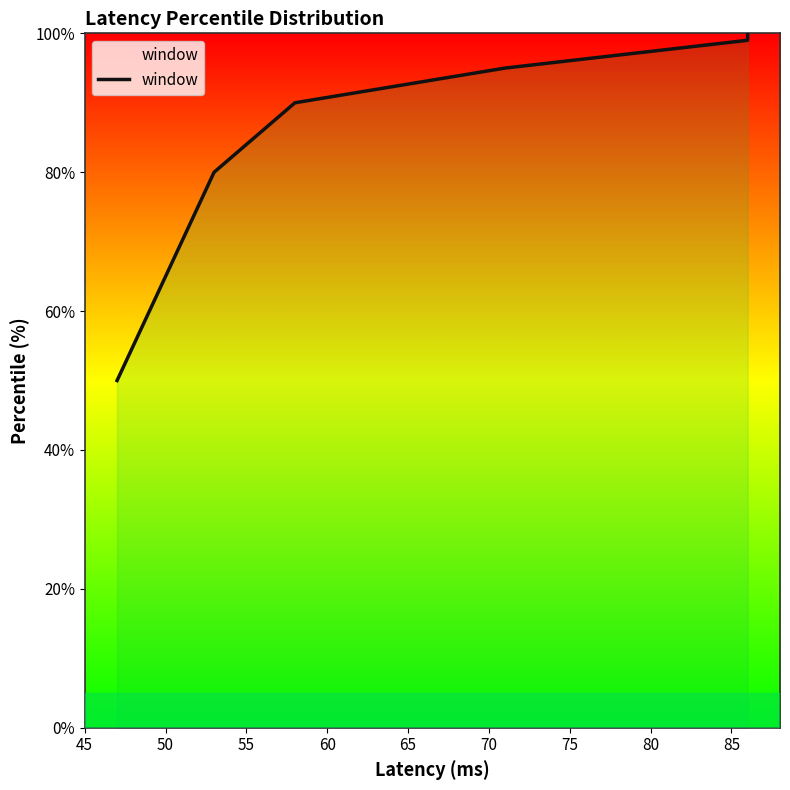

How many lines are shown in the chart?

1